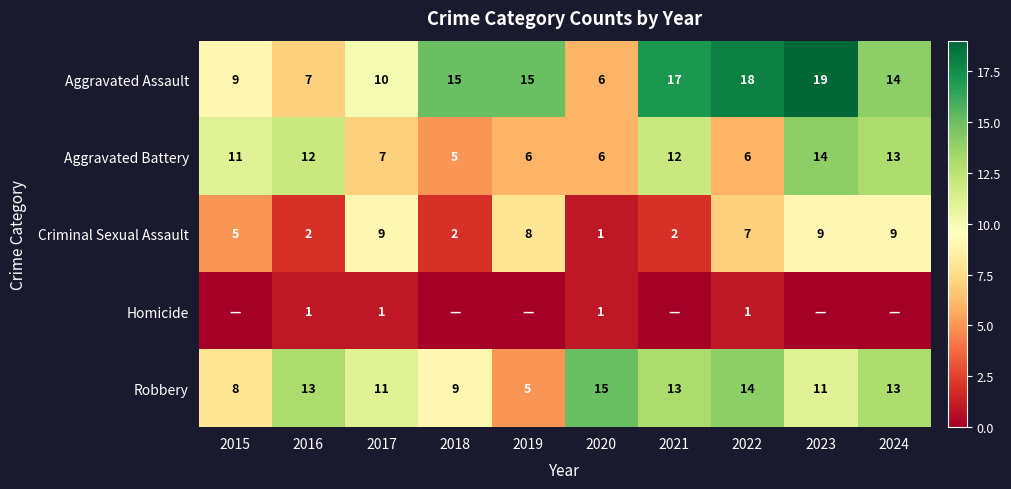

What is the spread (max minus min) of values at 2016?

12